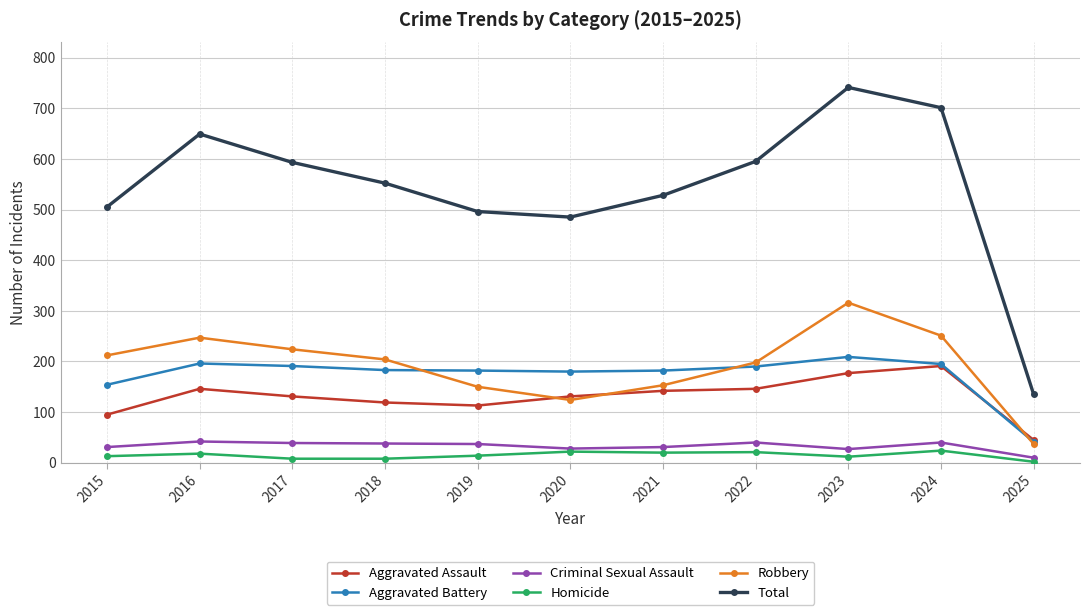

In Total, how many points are lower than both neighbors (excluding endpoints)?

1